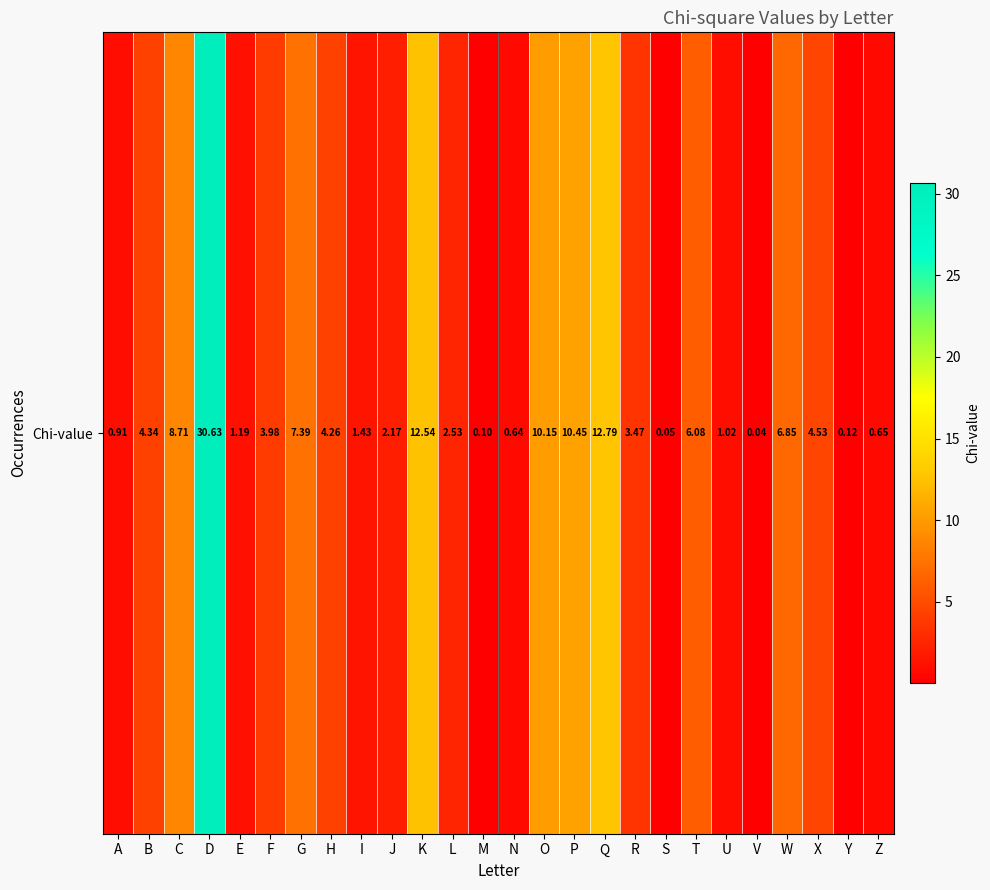

Rank the categories by value from lowest to highest.

V, S, M, Y, N, Z, A, U, E, I, J, L, R, F, H, B, X, T, W, G, C, O, P, K, Q, D